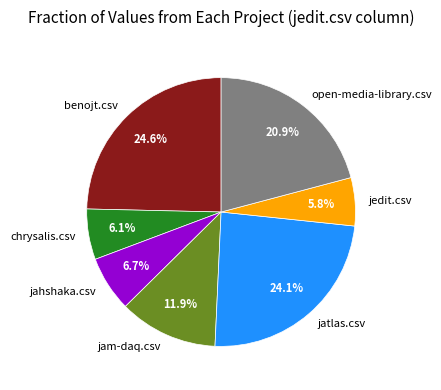

Count the number of slices in the pie.

7